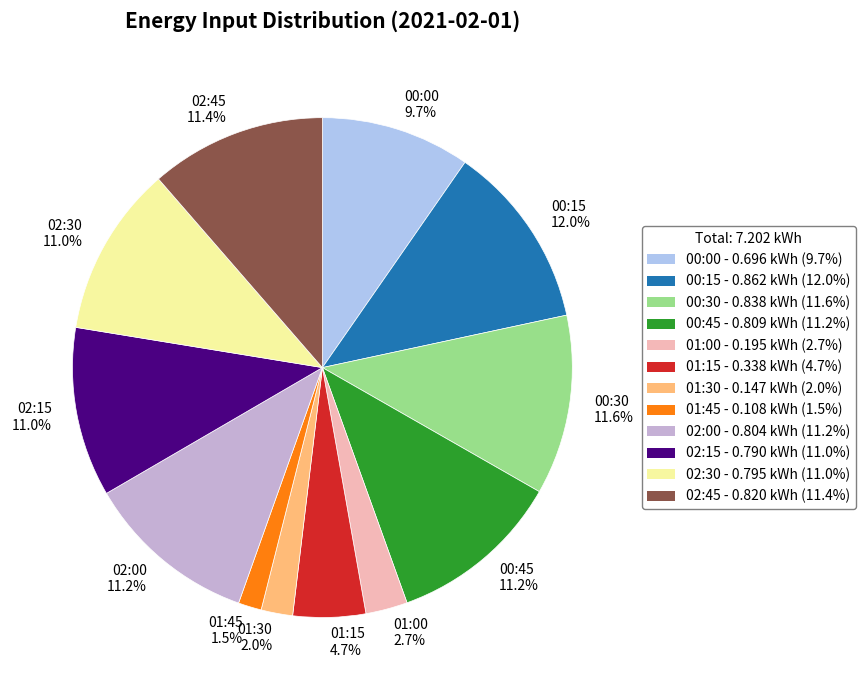

Combined, what portion of the pie is 01:15 and 01:45?

6.2%